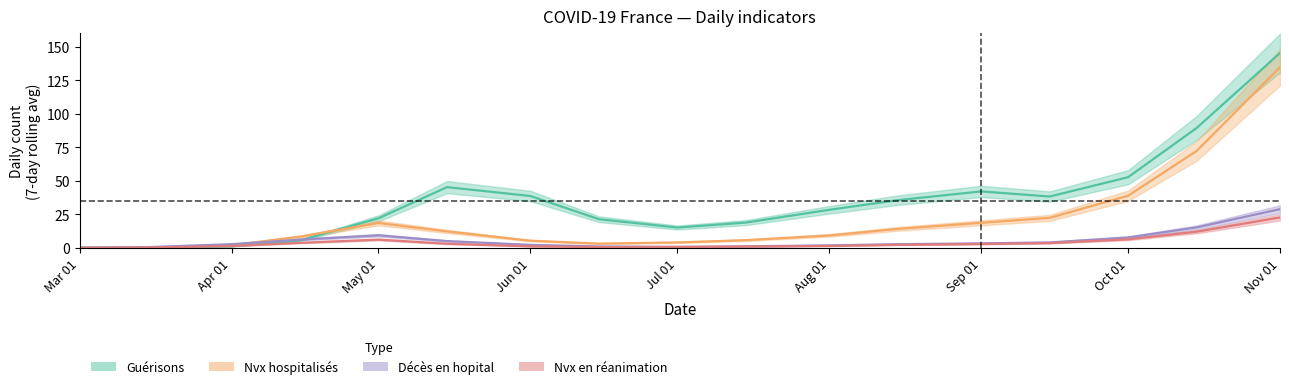

Is it true that Décès en hopital equals 0.3 at 2020-03-15?

False